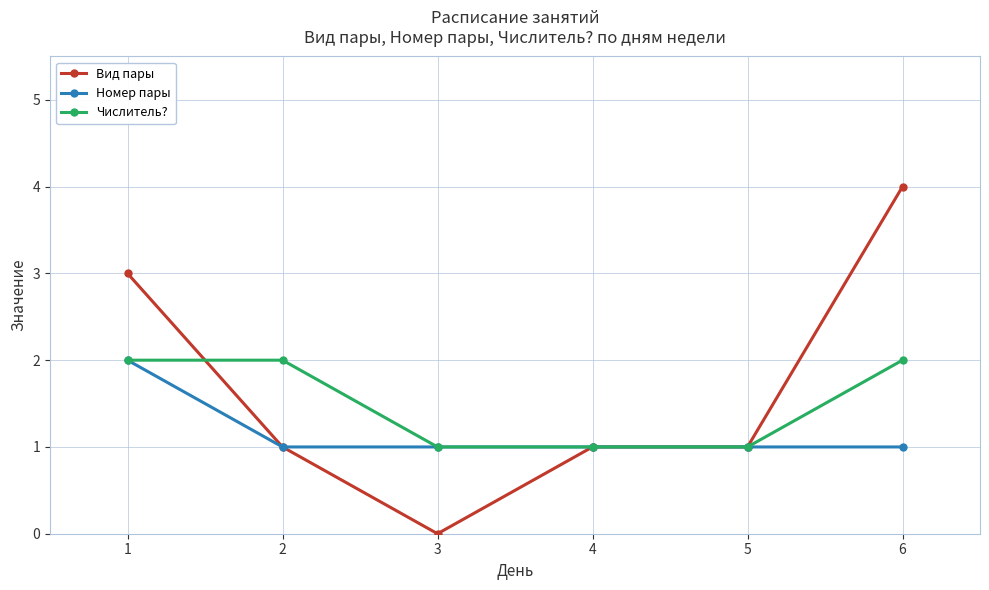

What is the difference between the Числитель? values at 3 and 6?

1